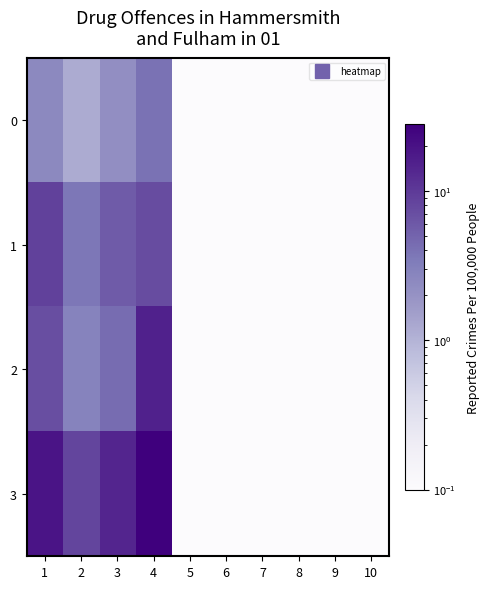

Which series changed the most between 2 and 6?

3